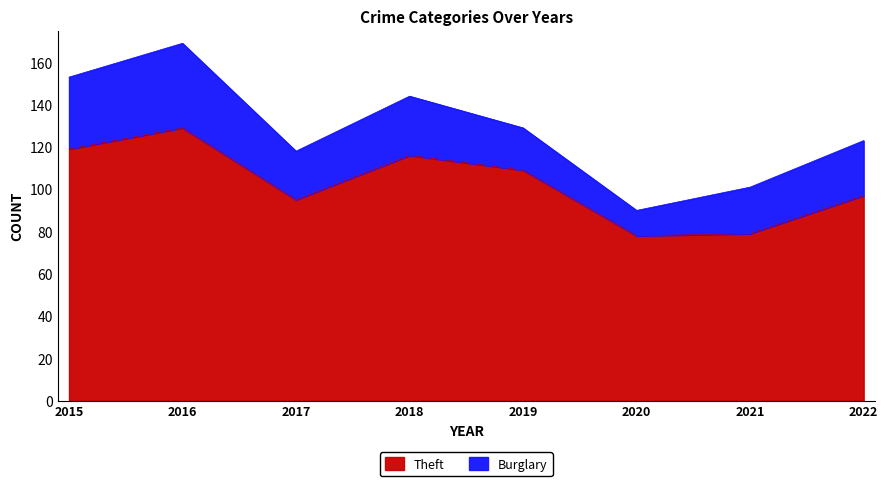

Reading right to left, transcribe all the data shown in this chart.

97	79	78	109	116	95	129	119